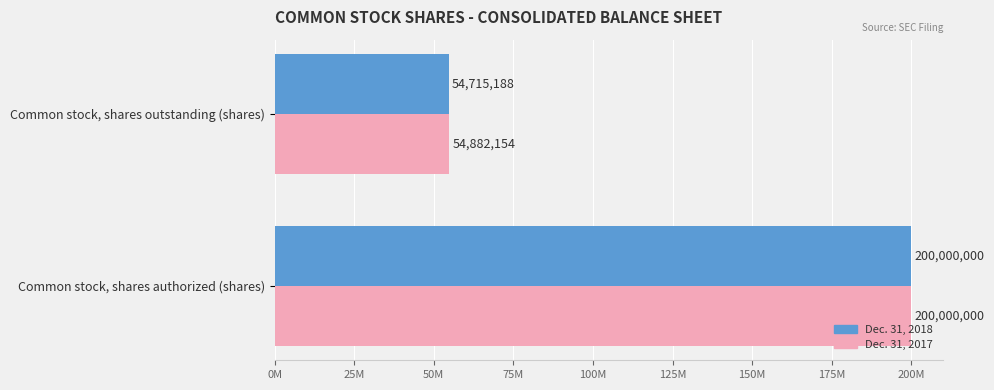

Which label corresponds to the smallest value in the chart?

Common stock, shares outstanding (shares)